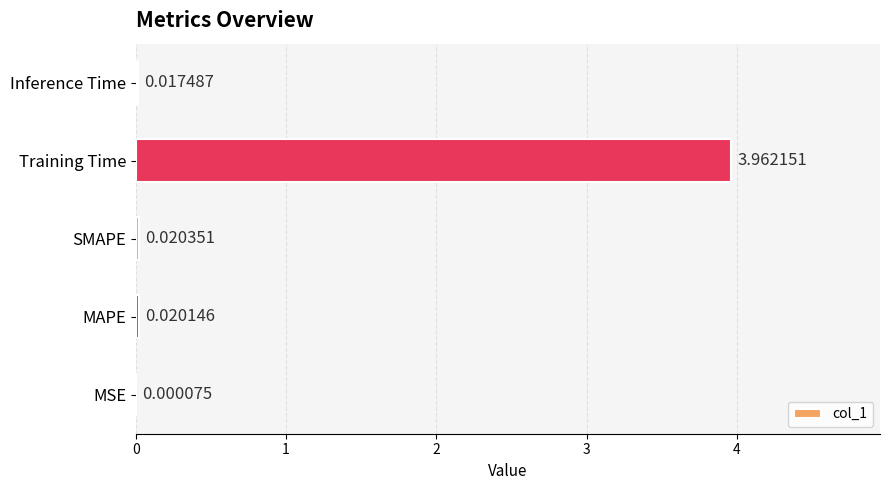

Between MSE and MAPE, which is larger?

MAPE